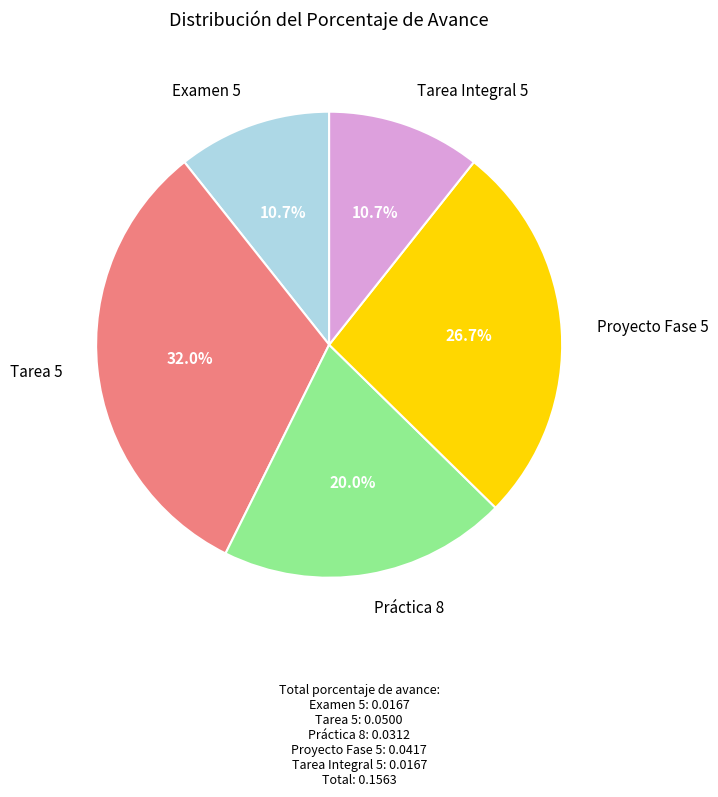

Is there any slice that represents more than half of the pie?

No